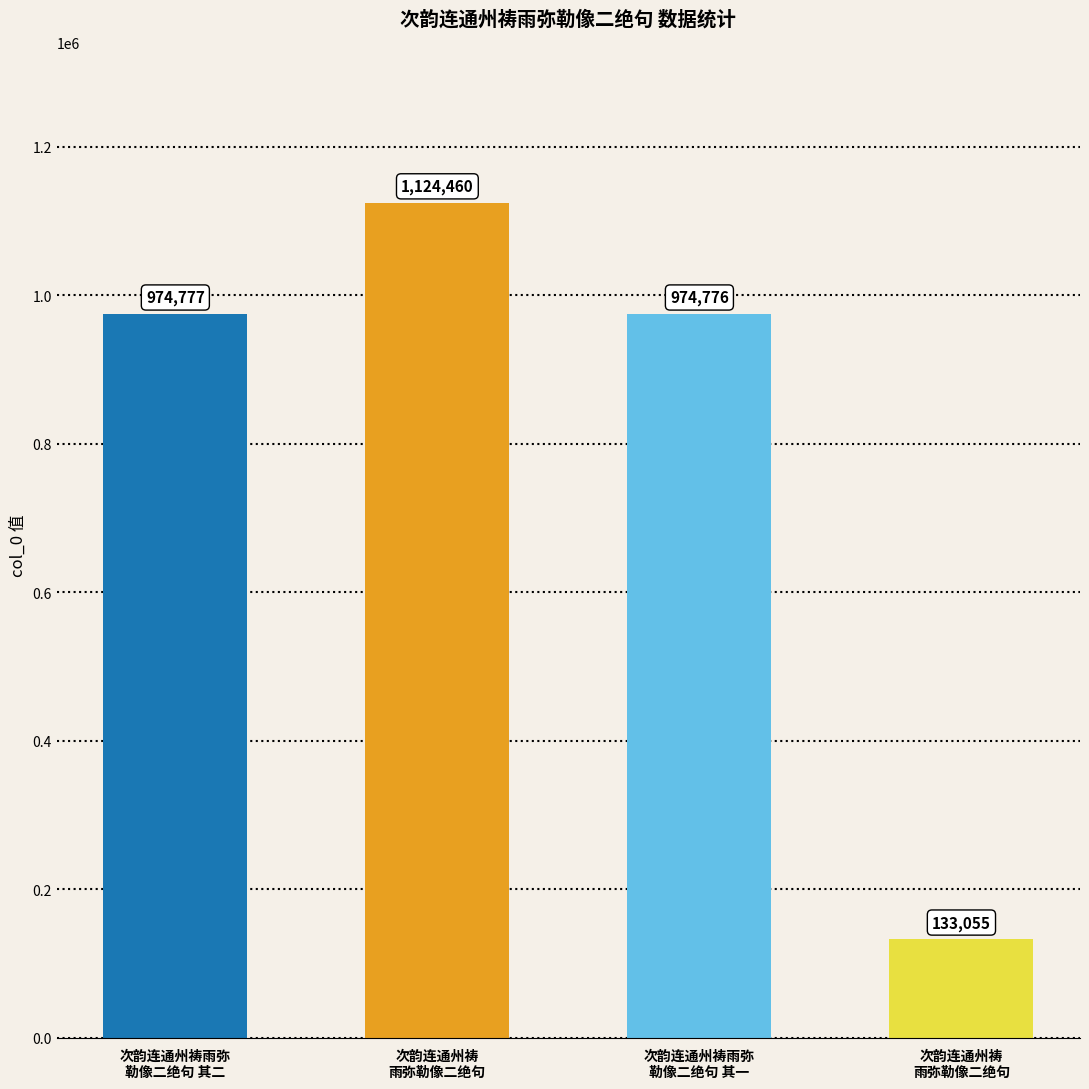

Where is the data nearest to the value 628757?

次韵连通州祷雨弥
勒像二绝句 其一